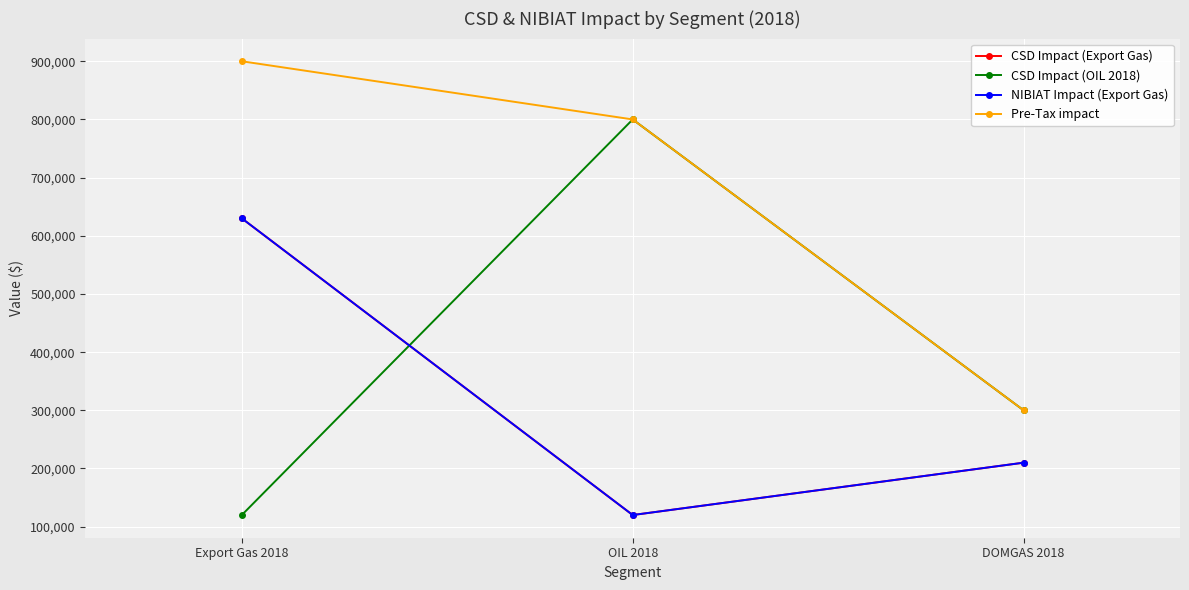

What is the minimum value for Pre-Tax impact?

300000